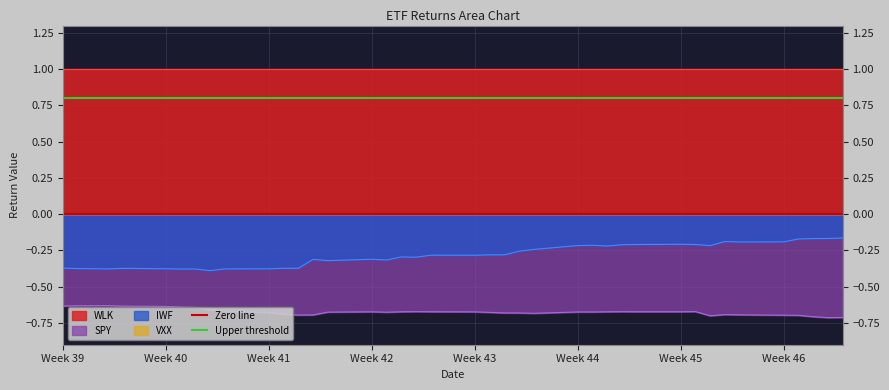

True or false: IWF and SPY intersect in this chart.

False